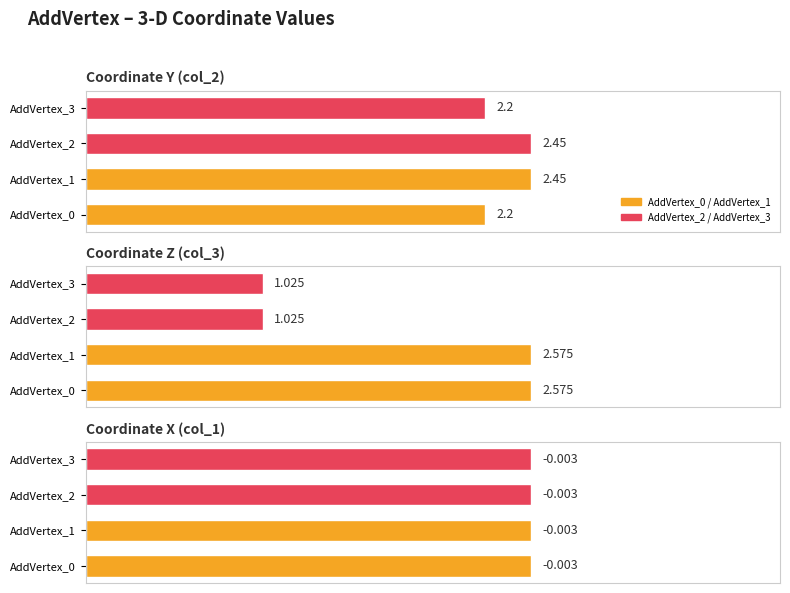

What is the difference between the highest and lowest values at AddVertex_2?

2.5